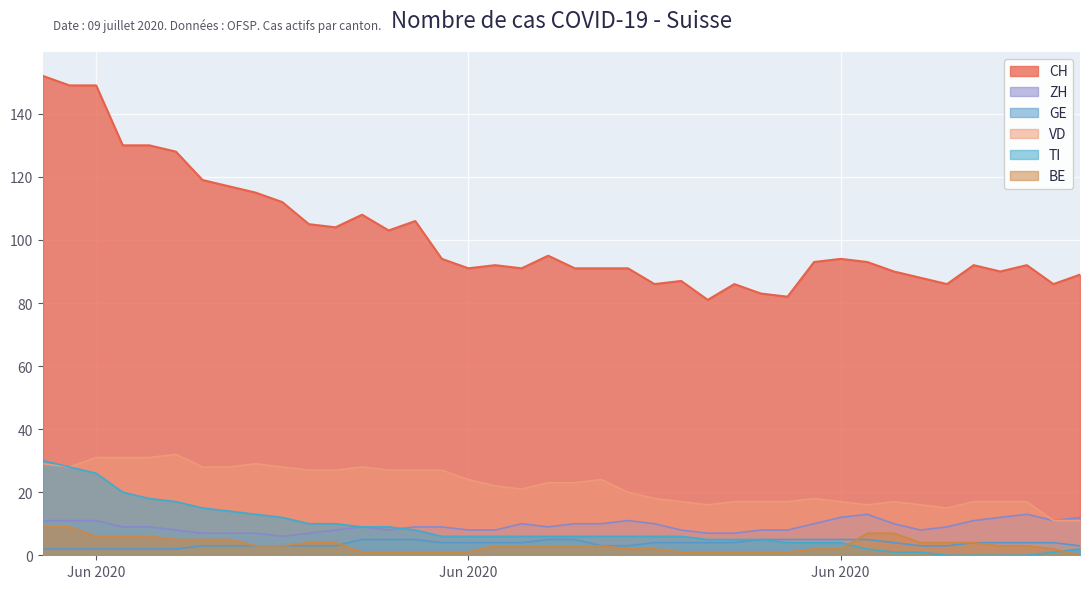

Which series has the widest spread of values?

CH